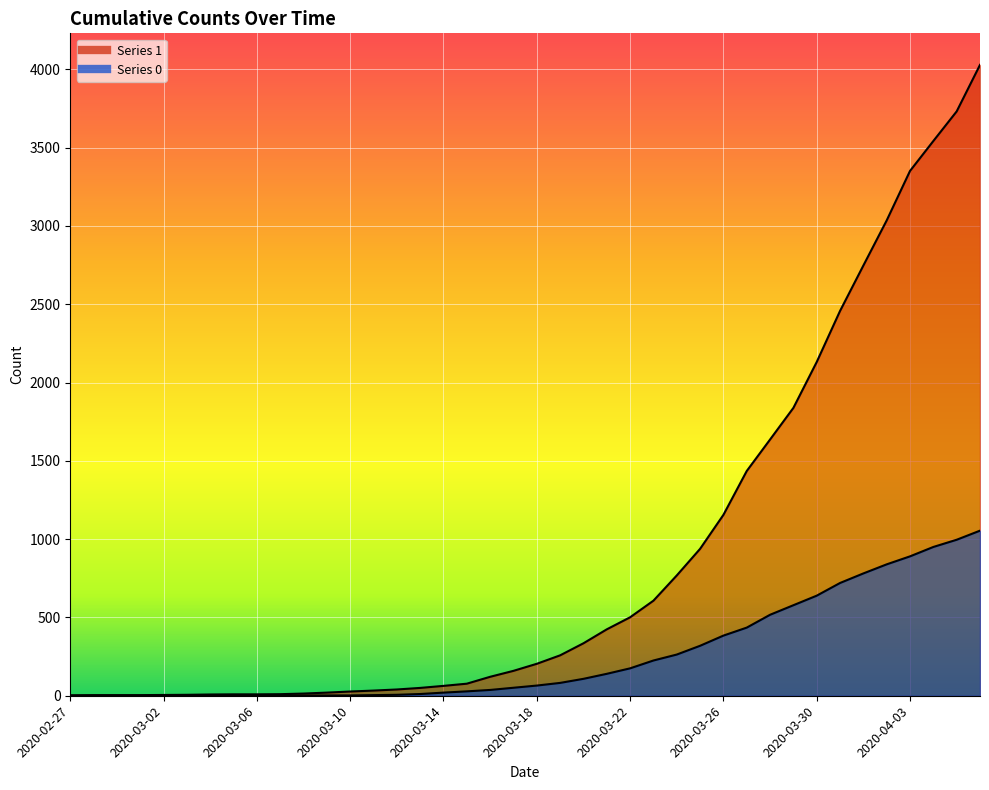

What is the label of the 38th point from the left?

2020-04-04